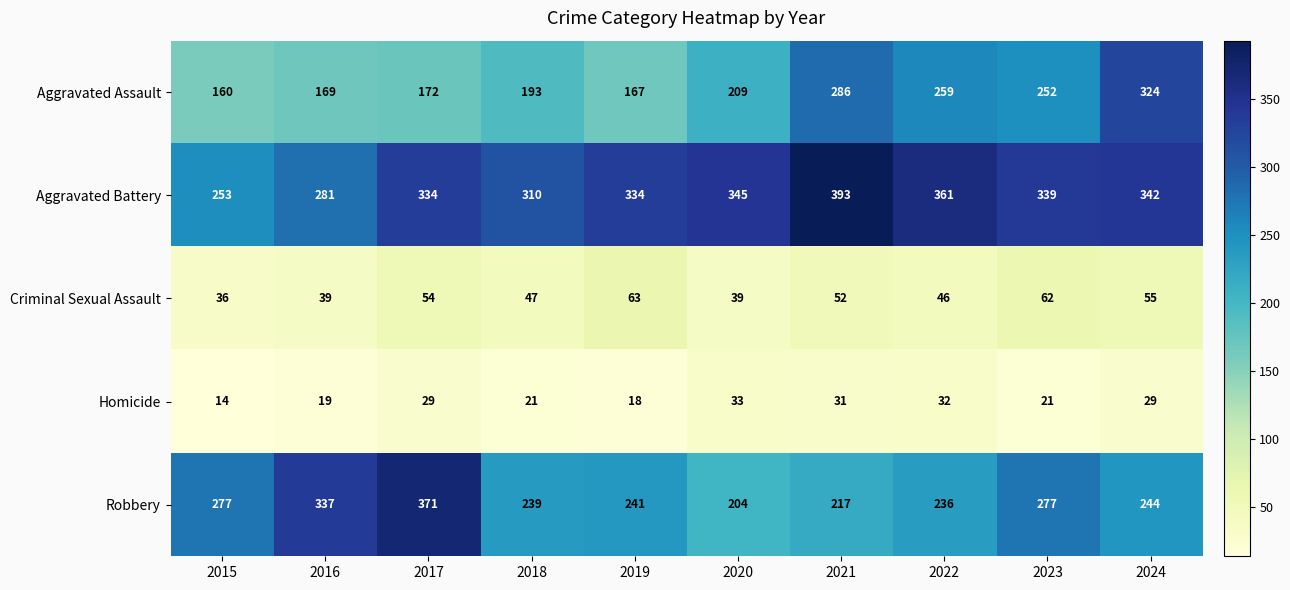

Which series changed the most between 2015 and 2016?

Robbery